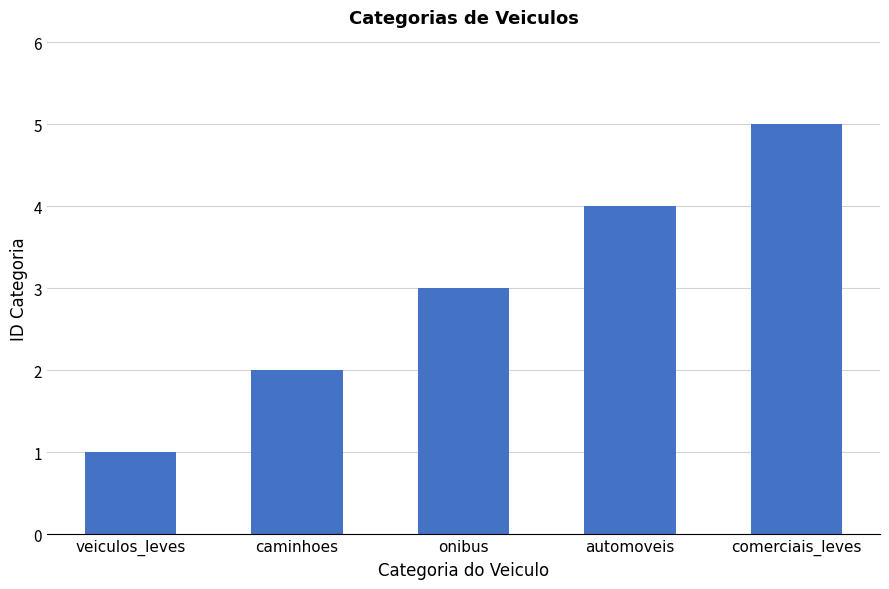

What is the maximum value shown in the chart?

5